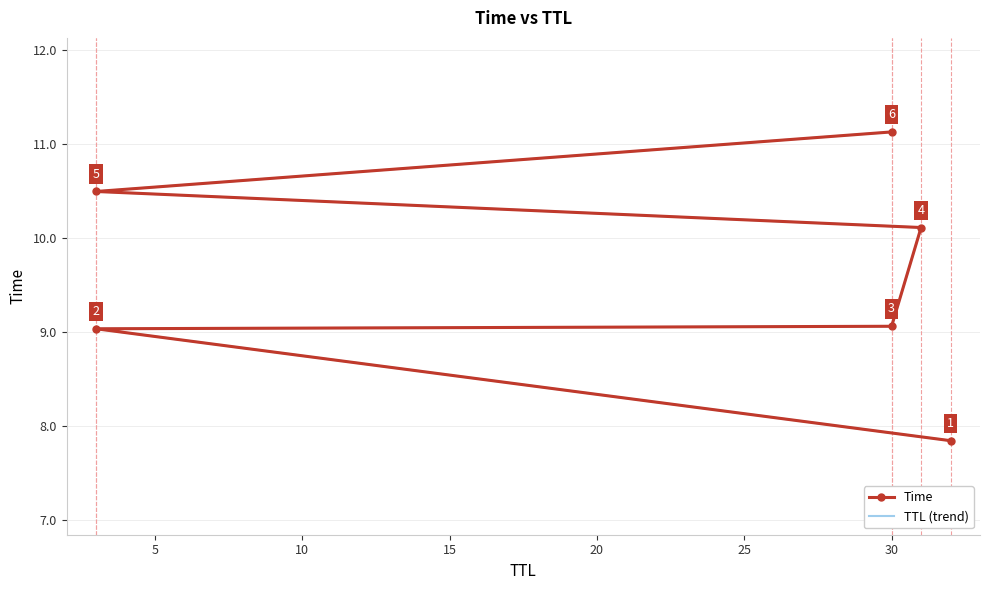

Is the value of TTL (trend) at 5 greater than the value of Time at 10?

No